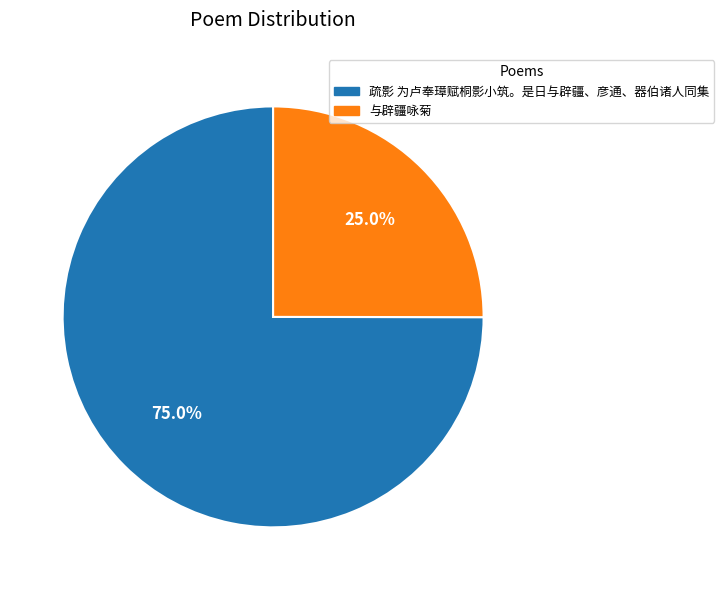

What is the largest slice in the pie chart?

疏影 为卢奉璋赋桐影小筑。是日与辟疆、彦通、器伯诸人同集